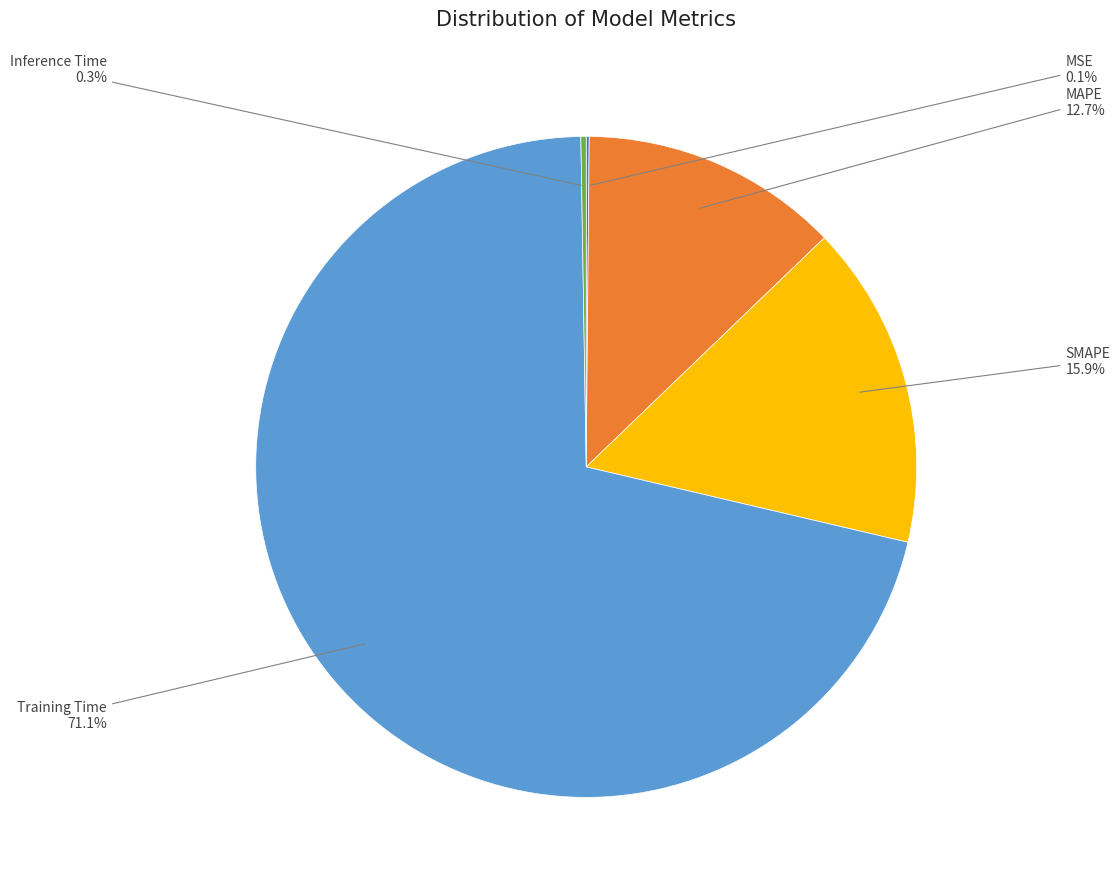

Does any single category account for the majority?

Yes